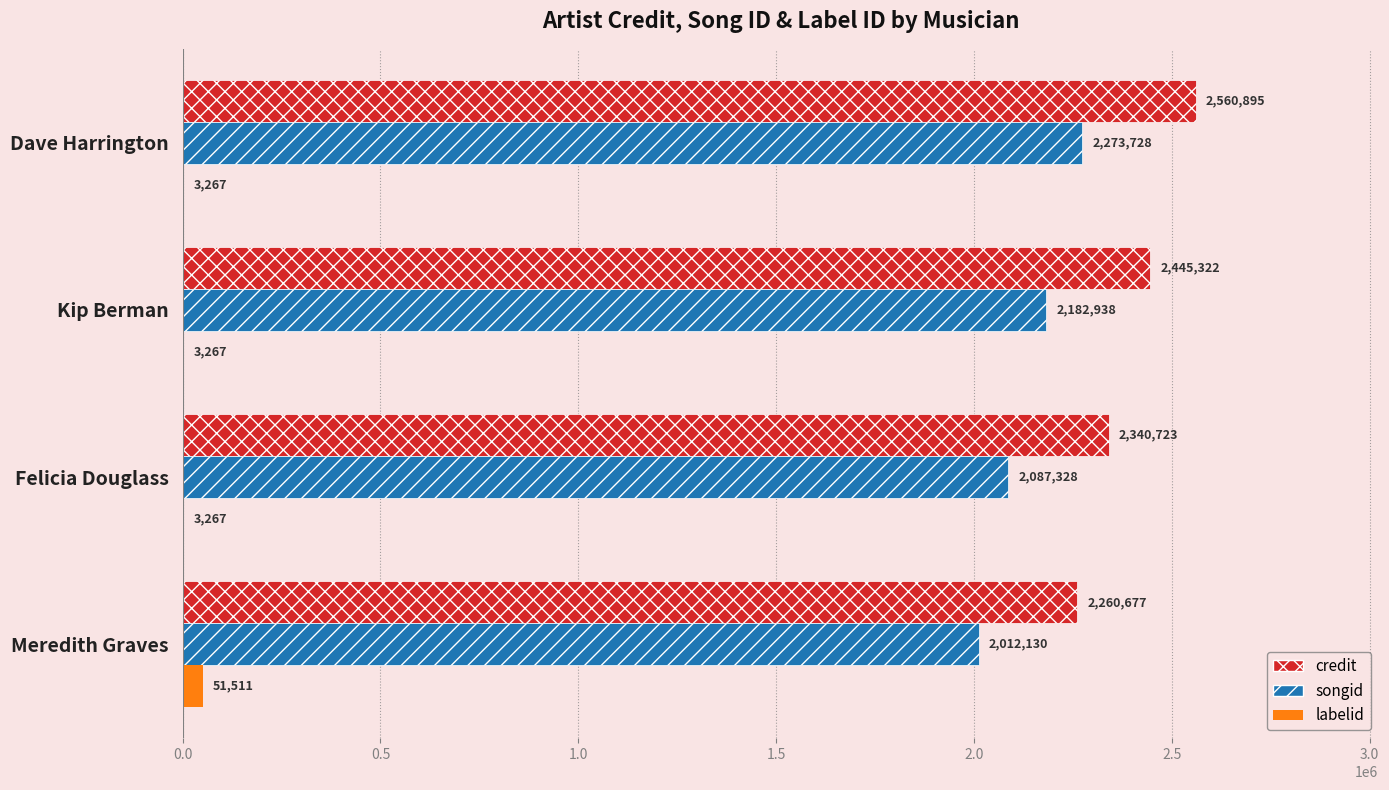

The labelid series shows 3267 at Felicia Douglass. True or false?

True